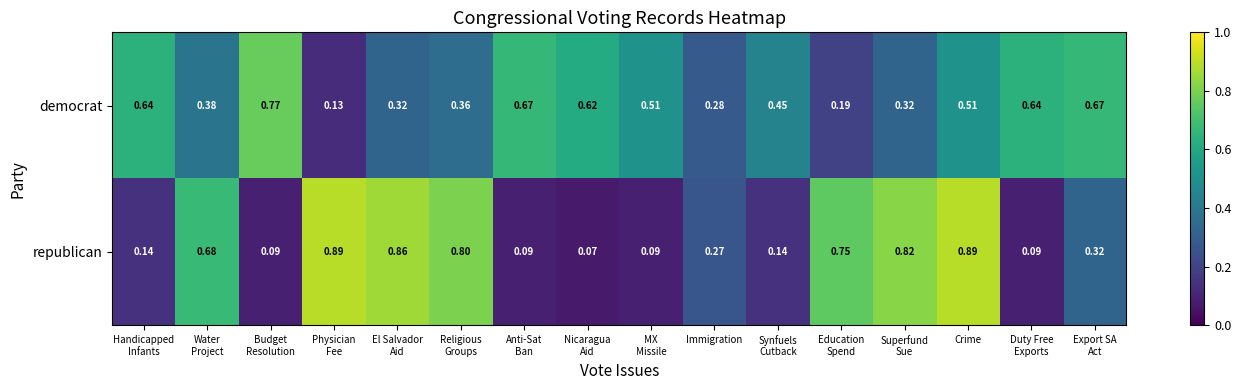

Rank the series by their maximum value, from highest to lowest.

republican, democrat